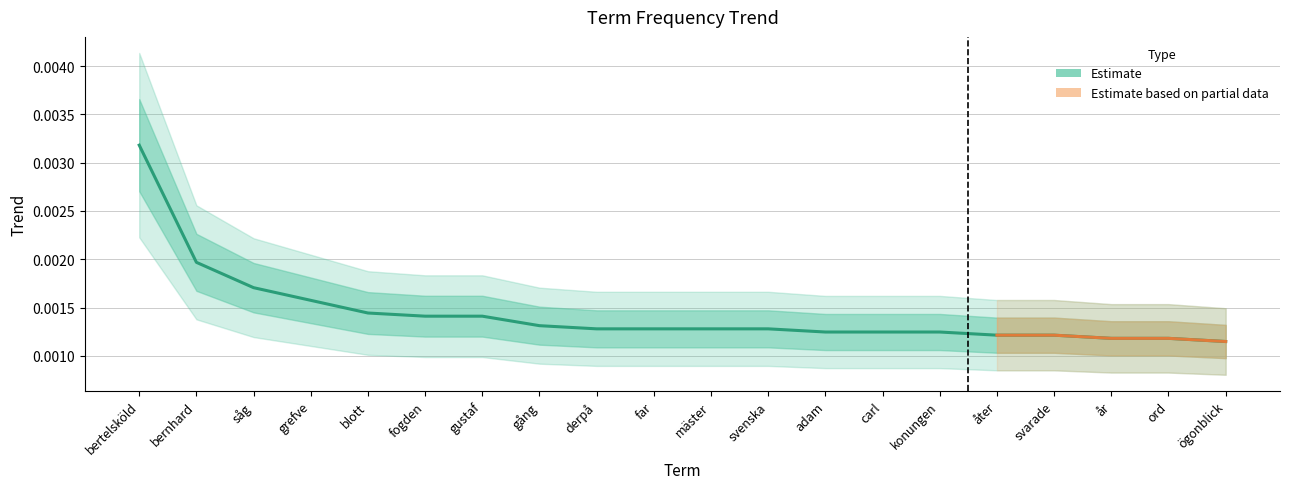

At which label does Estimate reach its peak?

bertelsköld